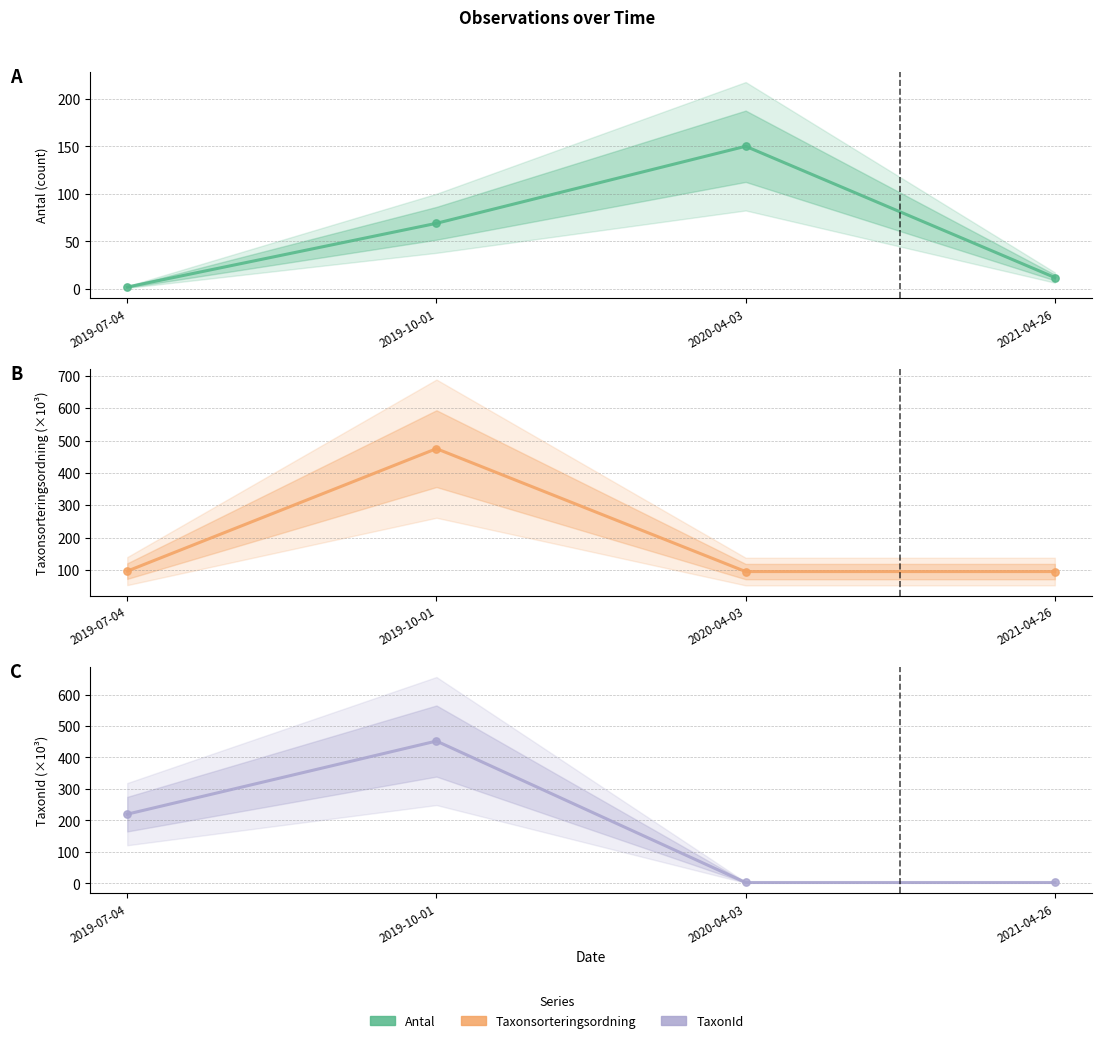

Which series contains the highest Y value?

Taxonsorteringsordning